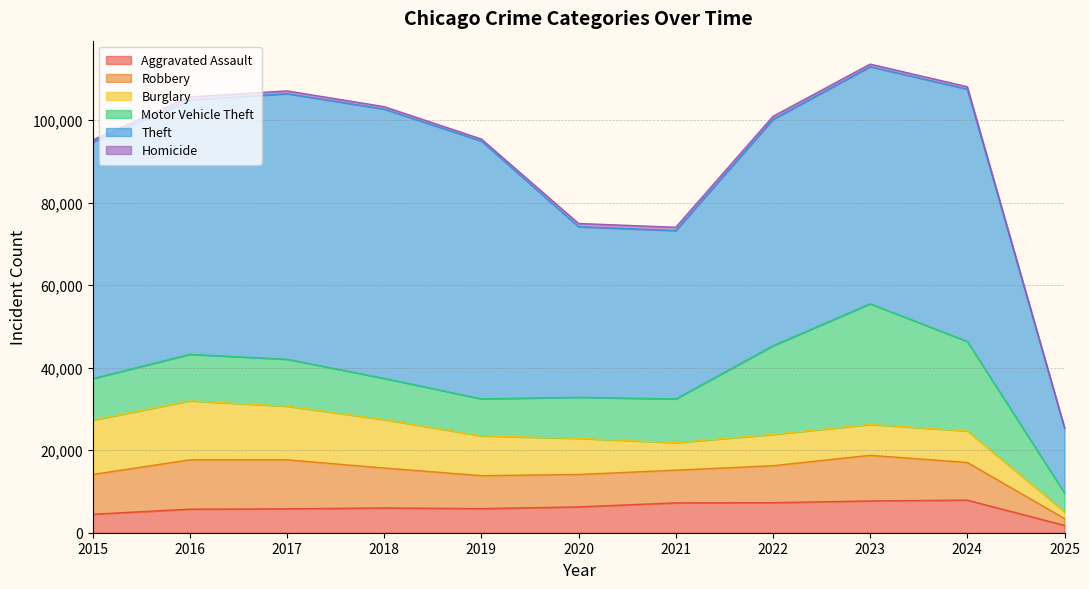

Reading left to right, what are all the values shown in this chart?

Aggravated Assault: 2015=4480	2016=5713	2017=5793	2018=6002	2019=5841	2020=6265	2021=7242	2022=7281	2023=7712	2024=7900	2025=1771
Robbery: 2015=9638	2016=11960	2017=11881	2018=9681	2019=7995	2020=7855	2021=7920	2022=8965	2023=11053	2024=9123	2025=1664
Burglary: 2015=13184	2016=14289	2017=13001	2018=11747	2019=9638	2020=8758	2021=6662	2022=7594	2023=7482	2024=7646	2025=1679
Motor Vehicle Theft: 2015=10068	2016=11285	2017=11380	2018=9985	2019=8978	2020=9959	2021=10605	2022=21470	2023=29254	2024=21686	2025=4531
Theft: 2015=57352	2016=61623	2017=64386	2018=65289	2019=62498	2020=41346	2021=40819	2022=54897	2023=57480	2024=61184	2025=15714
Homicide: 2015=496	2016=786	2017=672	2018=588	2019=499	2020=787	2021=805	2022=727	2023=629	2024=587	2025=107